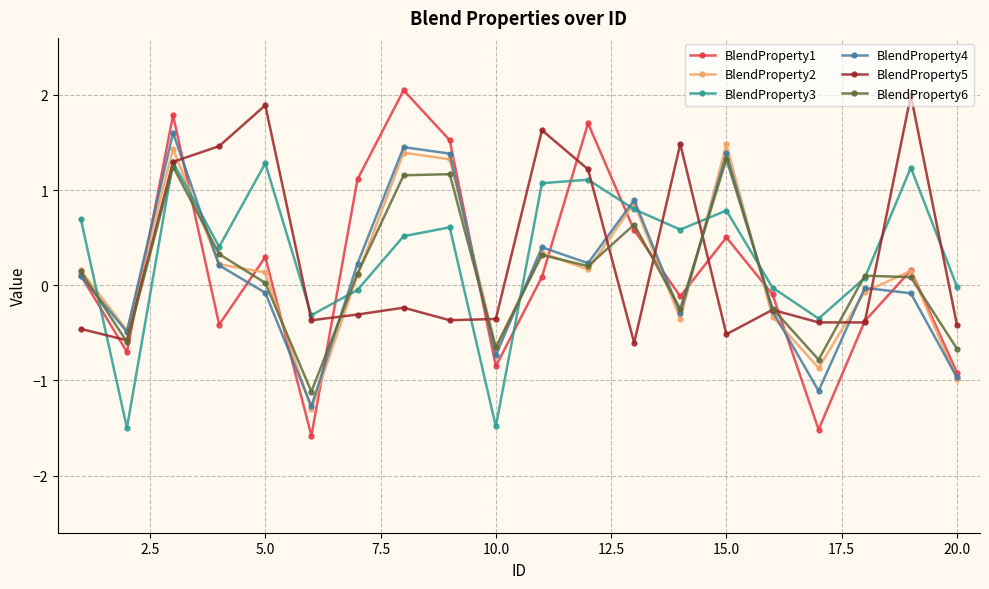

What is the maximum value shown in the chart?

2.1